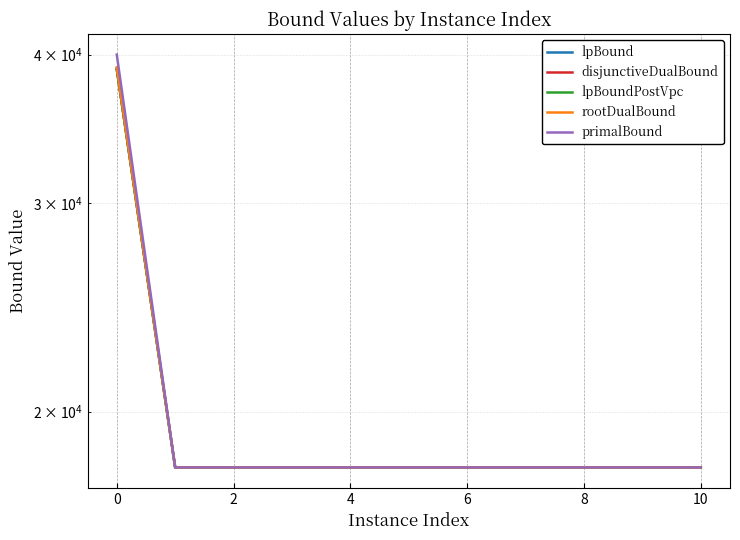

True or false: lpBoundPostVpc and disjunctiveDualBound cross at least once.

False